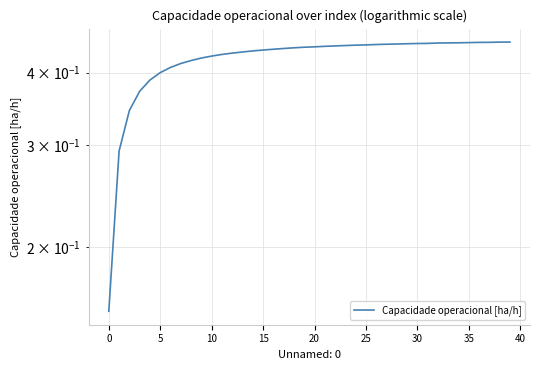

True or false: the data shows 0.4 at 13.

True